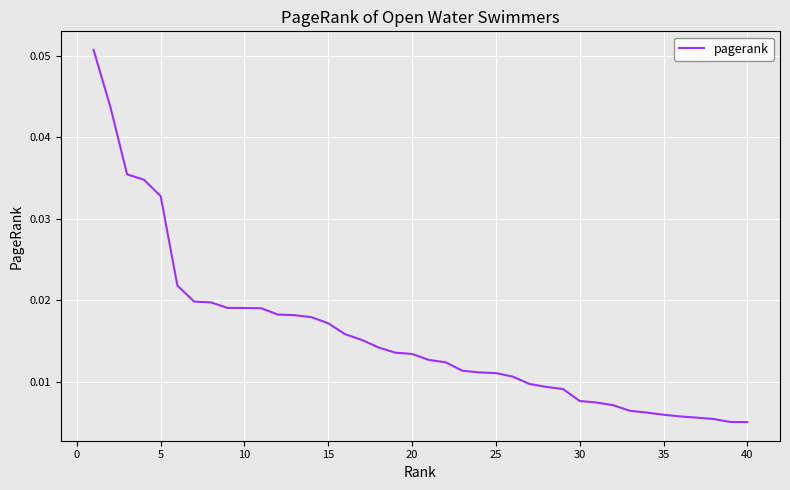

Does the chart display data point markers on the line(s)?

No